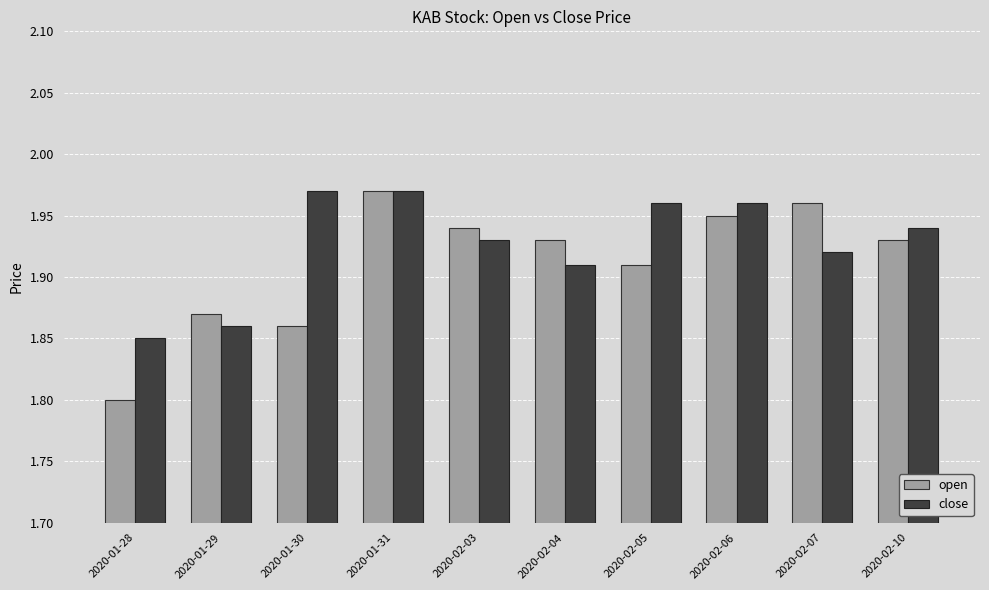

Which series has the largest range (max minus min)?

open